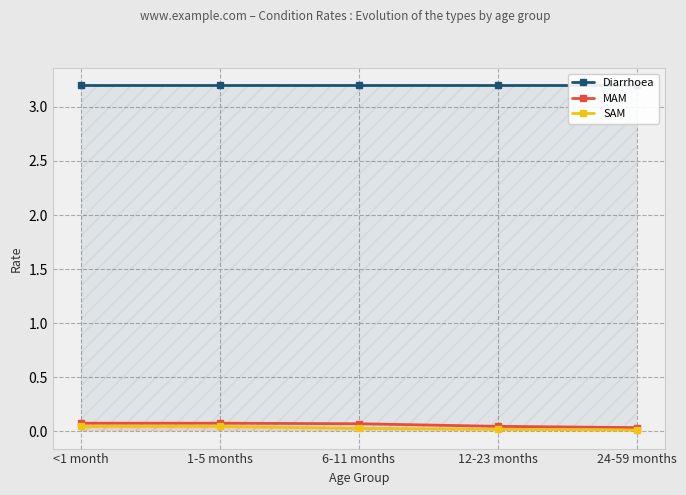

What is the label of the 2nd point from the right?

12-23 months